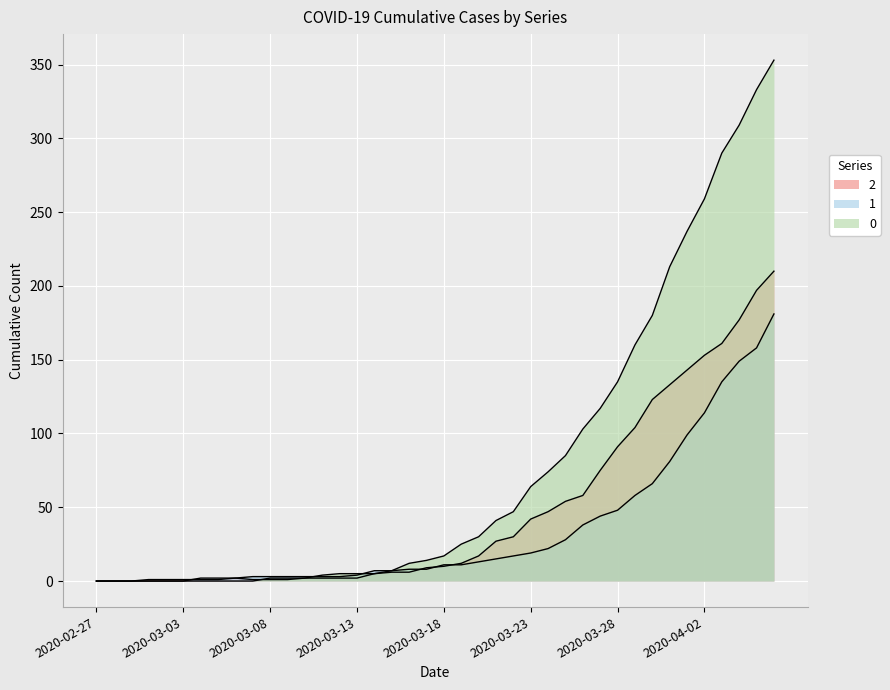

Is the value of 2 at 2020-04-04 greater than the value of 0 at 2020-03-24?

Yes